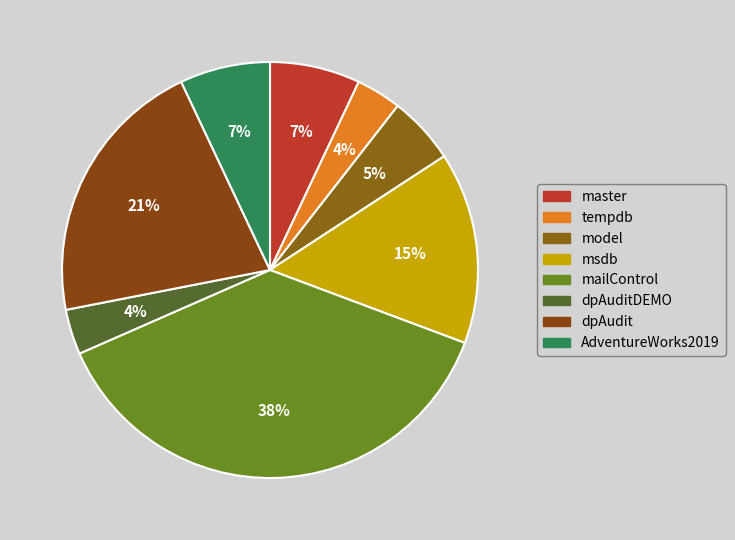

To the nearest percent, what percentage of the pie is model?

5%